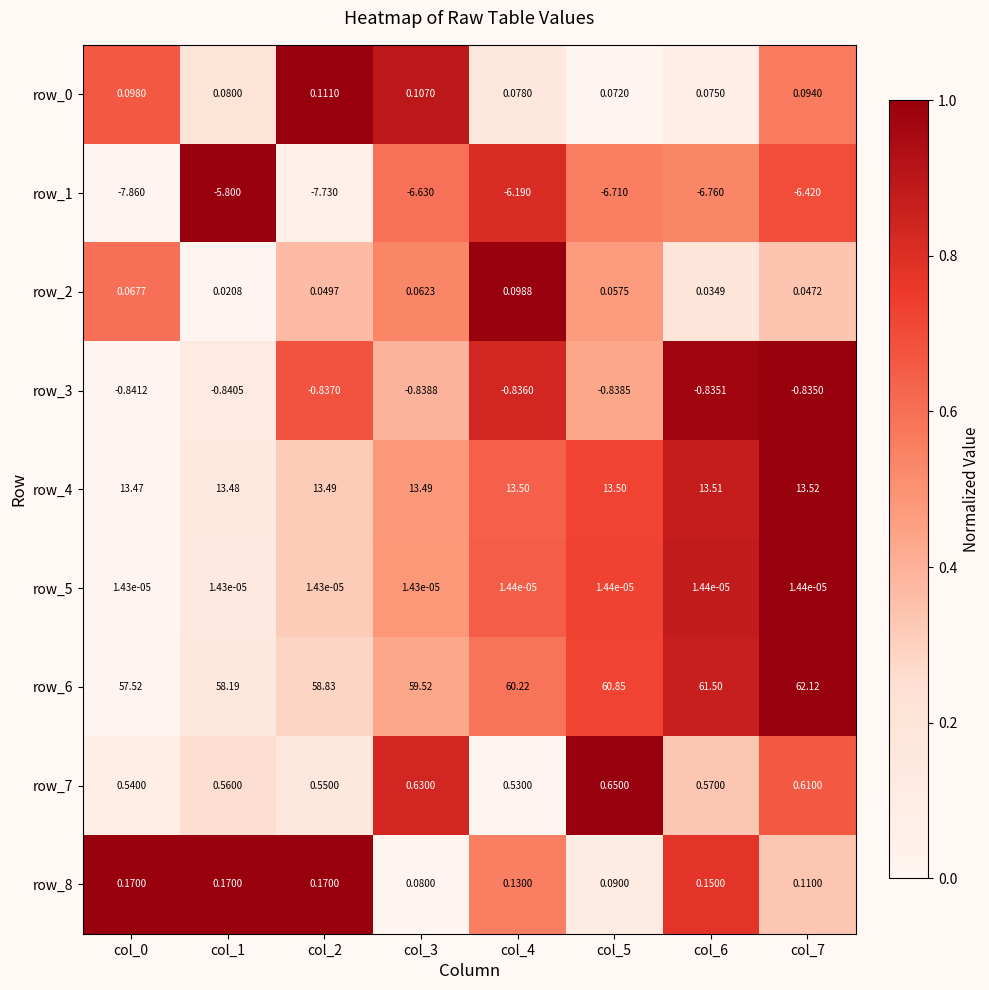

Which series has the widest spread of values?

row_6